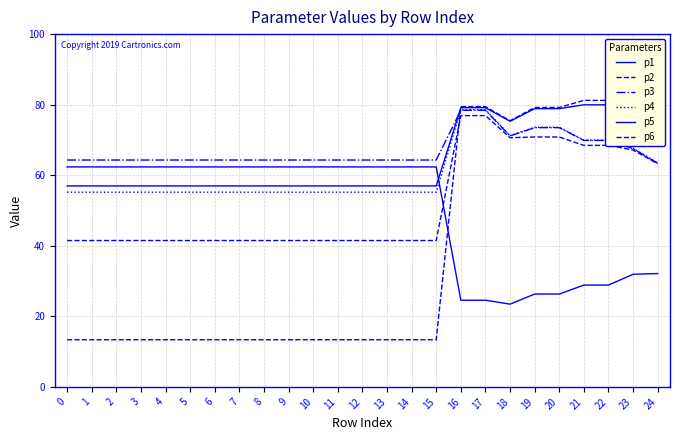

Is this an area chart (filled region under the line)?

No